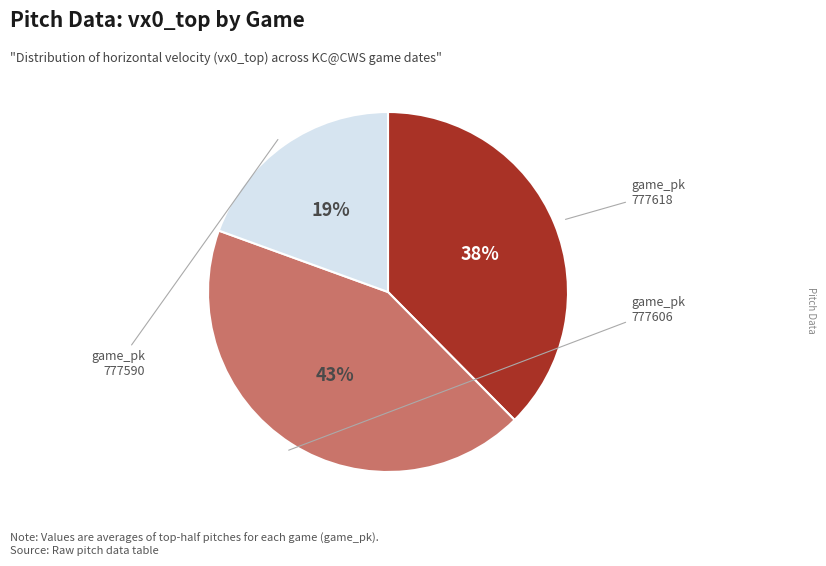

To the nearest percent, what is the average slice percentage?

33%